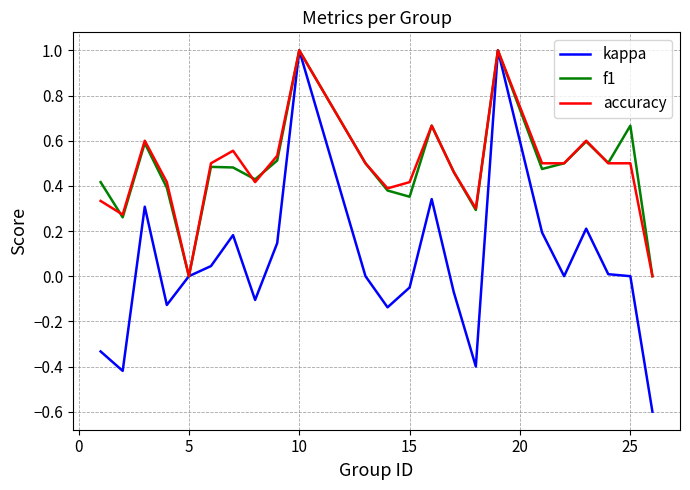

Which series has the largest range (max minus min)?

kappa